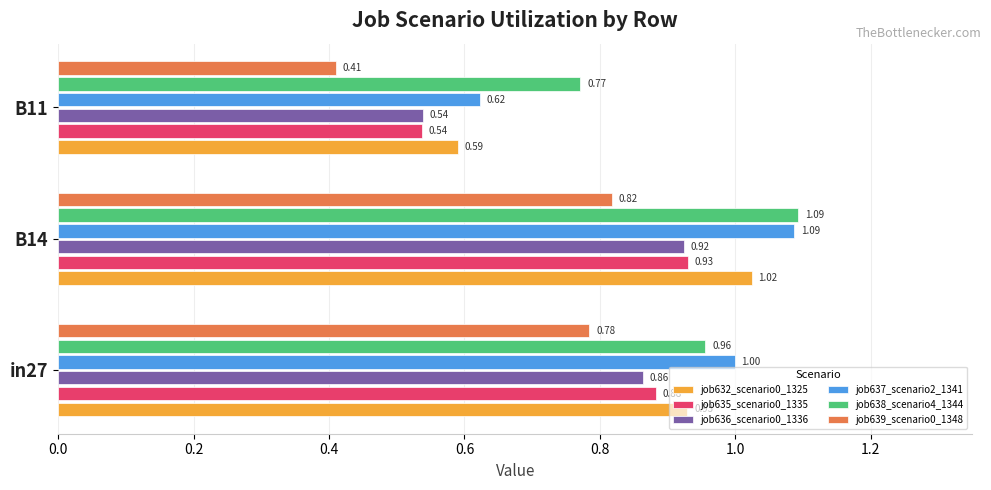

Count the number of data series in this chart.

6